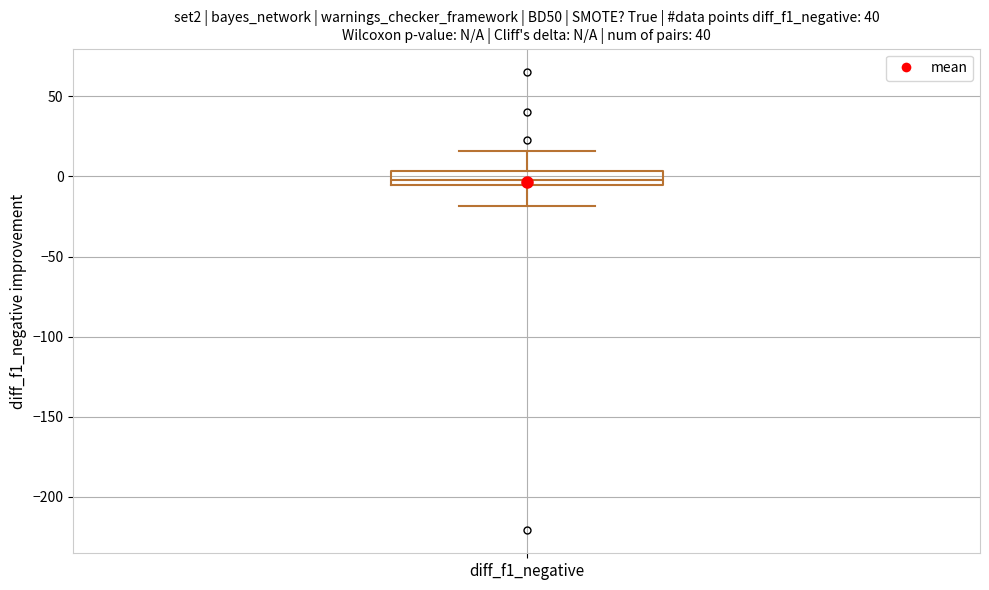

Transcribe this box plot: give where the median line is, the range the box spans, and where the two whiskers end, as read against the y-axis. The values are not printed on the chart, so give them approximately, as read against the axis.

median 0, box -5 to 5, whiskers -20 to 15